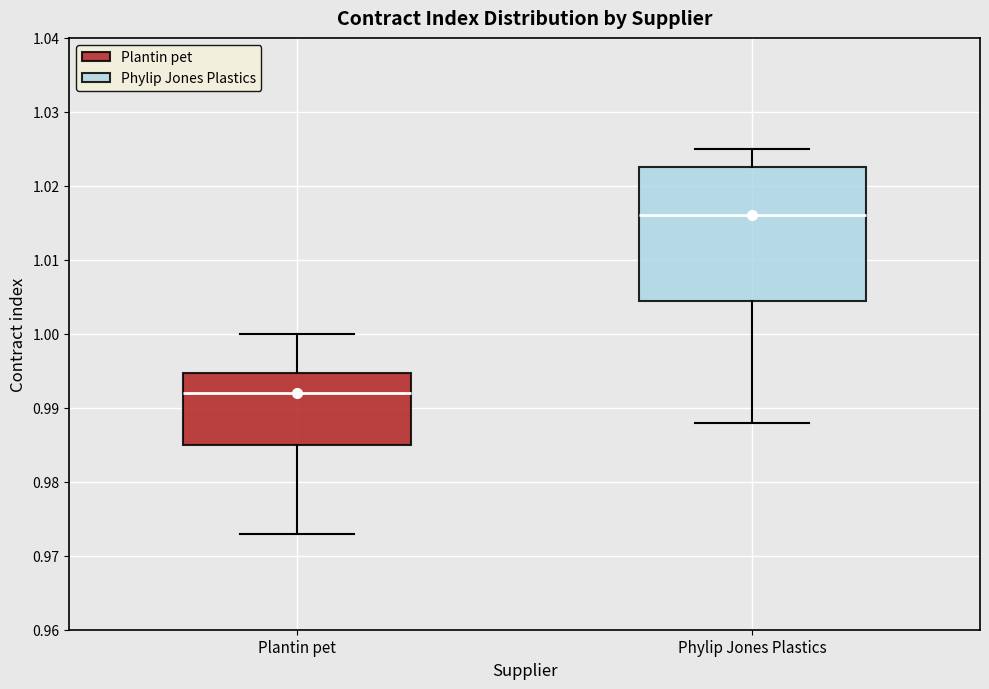

Reading left to right, transcribe this box plot: for each box, give where its median line is, the range the box spans, and where its two whiskers end, as read against the y-axis. The values are not printed on the chart, so give them approximately, as read against the axis.

Plantin pet: median 0.992, box 0.985 to 0.995, whiskers 0.973 to 1.000
Phylip Jones Plastics: median 1.016, box 1.005 to 1.023, whiskers 0.988 to 1.025